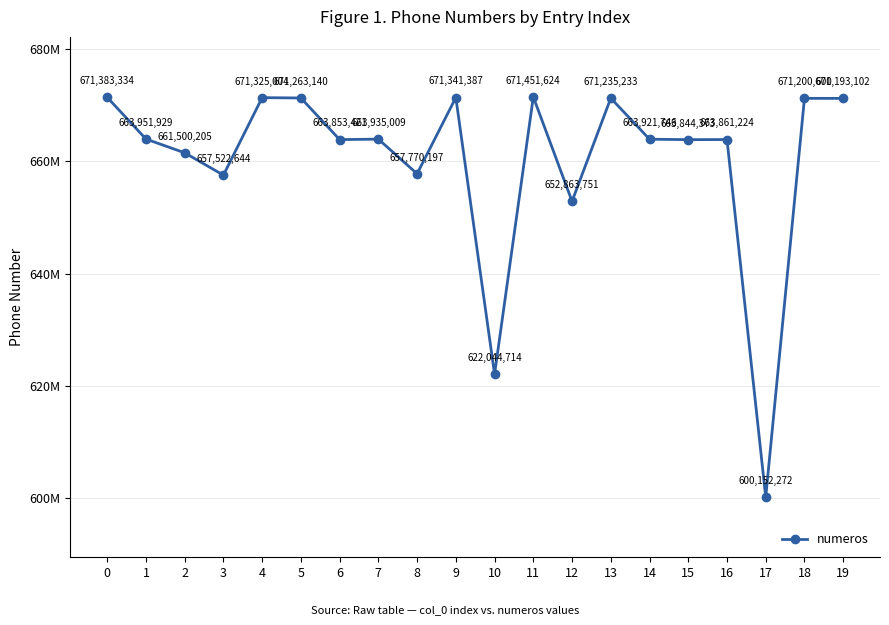

Between 11 and 14, which is larger?

11